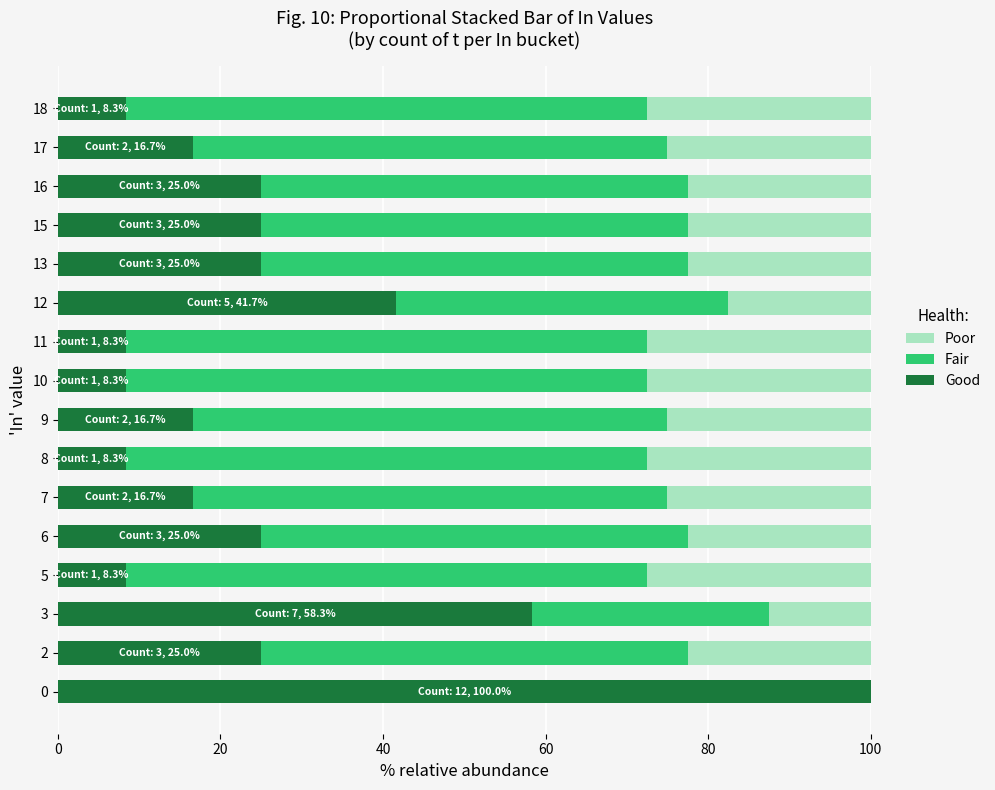

The value of Good at 6 is 25.0. True or false?

True